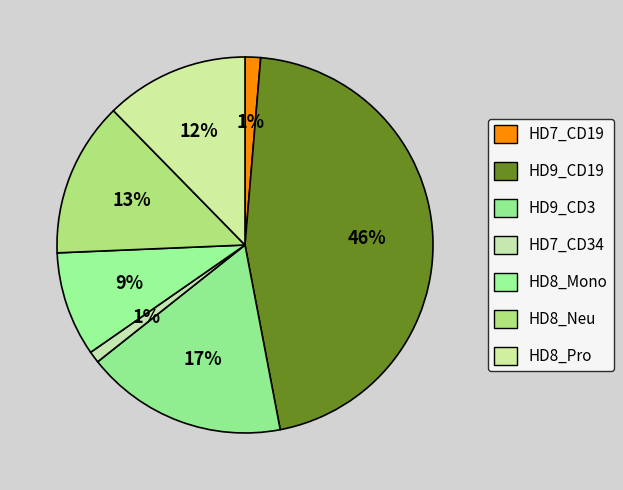

Is the sum of HD7_CD34 and HD9_CD19 greater than half?

No